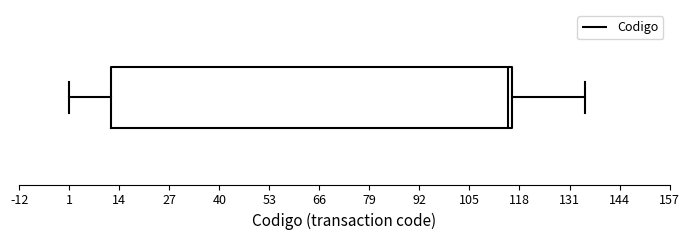

Transcribe this box plot: give where the median line is, the range the box spans, and where the two whiskers end, as read against the x-axis. The values are not printed on the chart, so give them approximately, as read against the axis.

median 116 (just left of the box's right edge), box 12 to 116, whiskers 2 to 136